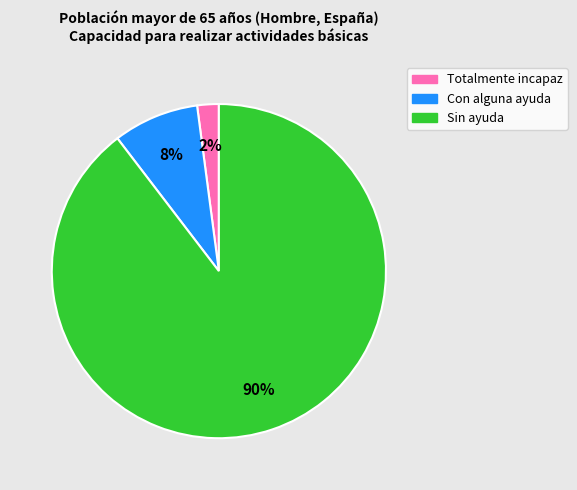

Between Sin ayuda and Con alguna ayuda, which is larger?

Sin ayuda